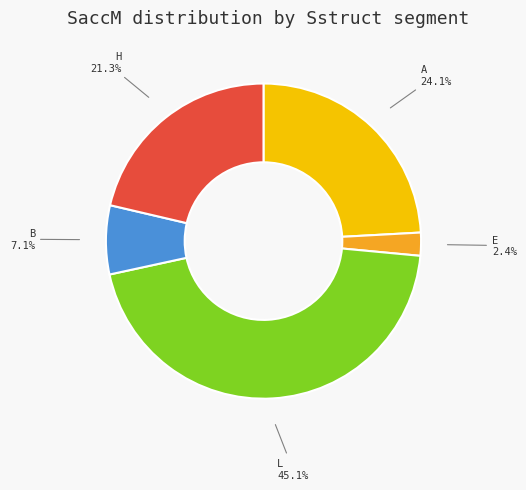

How many slices are in this pie chart?

5